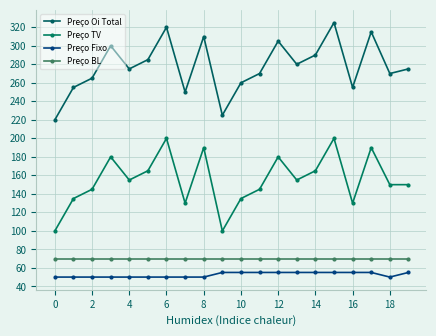

How many lines are shown in the chart?

4